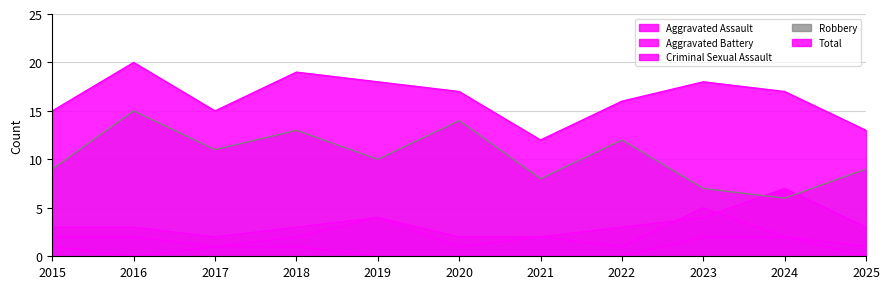

Between 2018 and 2016, which is larger?

2018